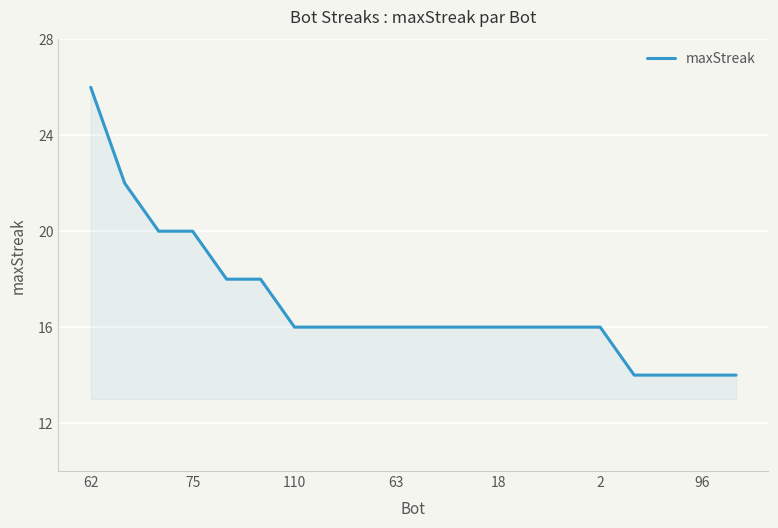

What is the smallest value displayed?

14